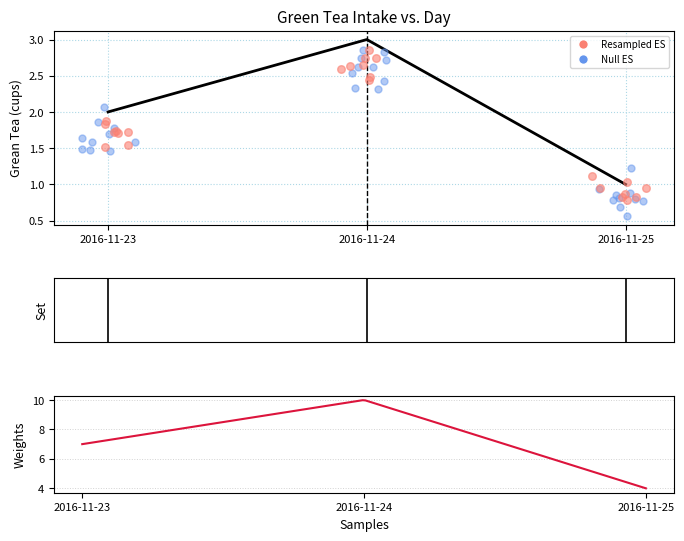

Between 2016-11-25 and 2016-11-24, which is larger?

2016-11-24